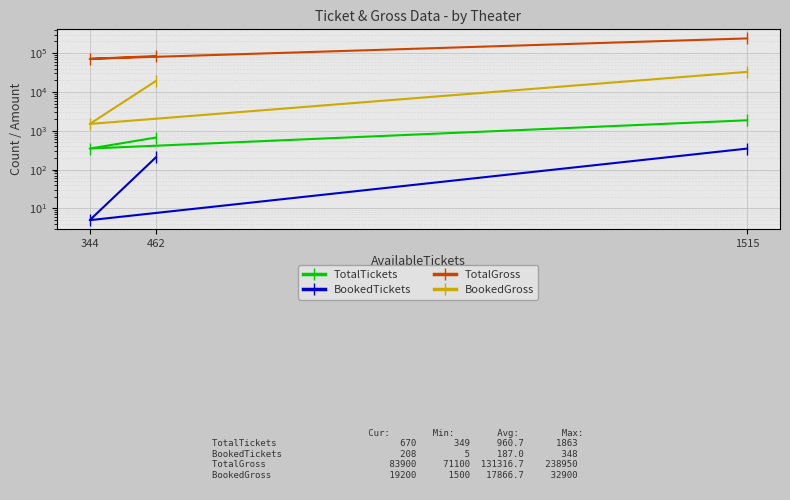

Rank the series at 344 from lowest to highest value.

BookedTickets, TotalTickets, BookedGross, TotalGross